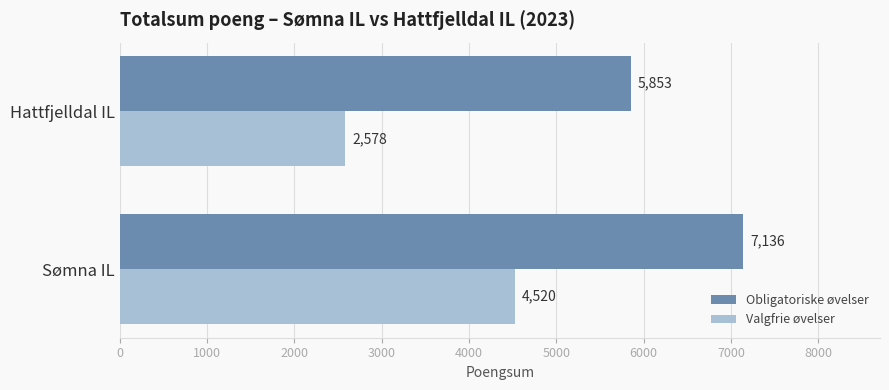

Is it true that Valgfrie øvelser equals 3501 at Hattfjelldal IL?

False